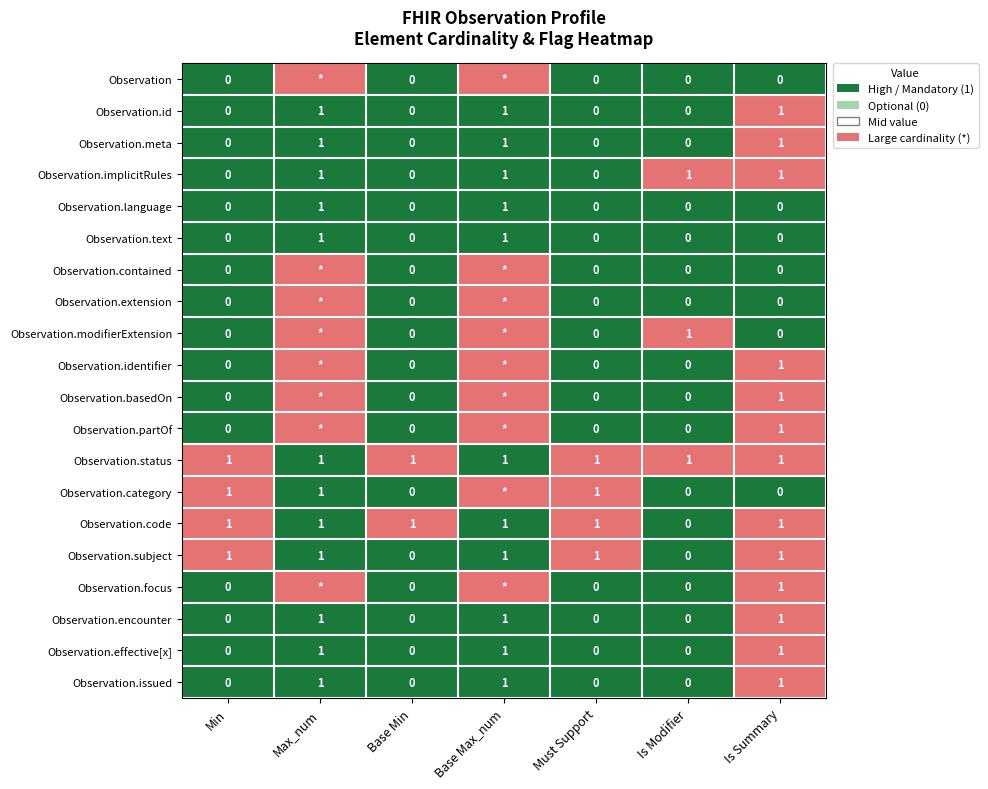

How many Observation.implicitRules values are between 0 and 1?

7